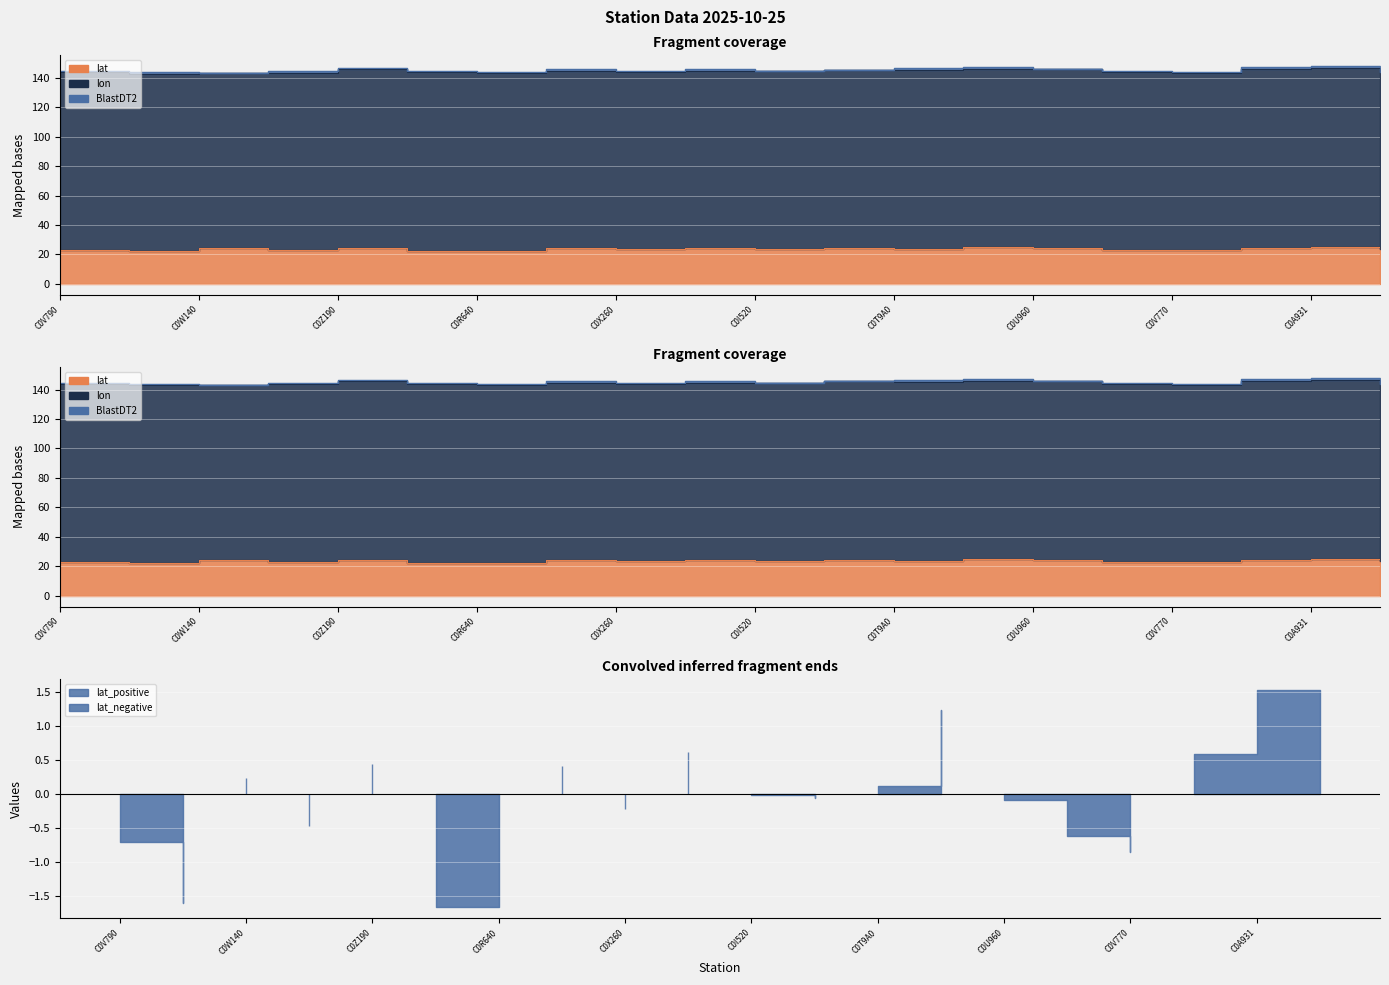

Where does the lat series first go above 23?

C0W140